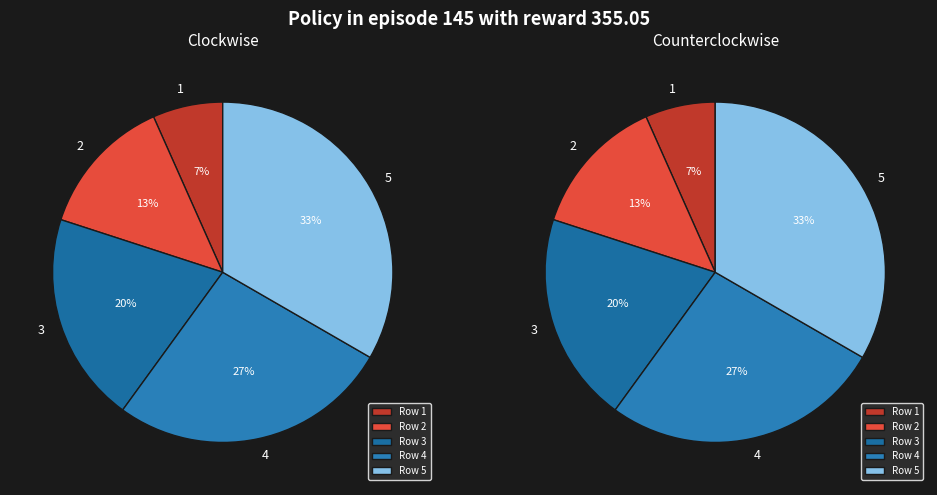

To the nearest percent, what percentage of the pie is 2?

13%